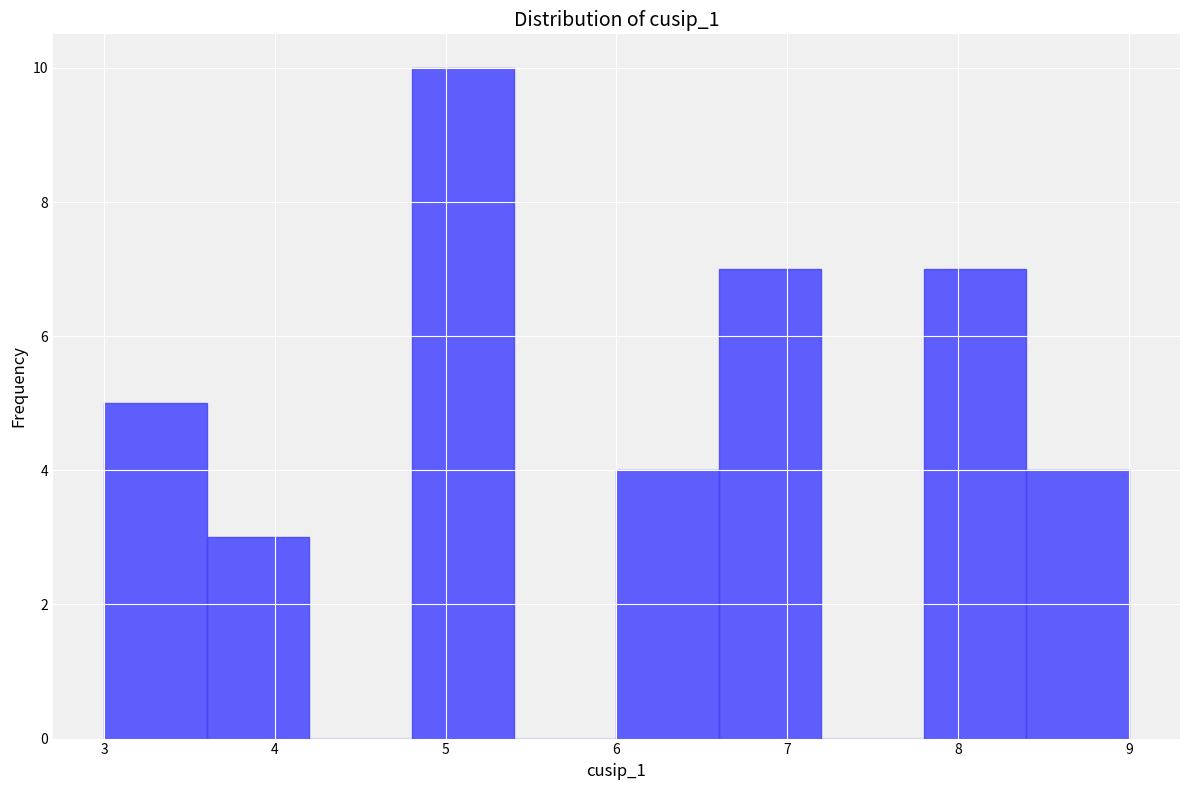

Reading left to right, transcribe this chart: for each bar, give the range it covers on the x-axis and its height. The values are not printed on the chart, so give them approximately, as read against the axis.

3.0 to 3.6: 5
3.6 to 4.2: 3
4.2 to 4.8: 0
4.8 to 5.4: 10
5.4 to 6.0: 0
6.0 to 6.6: 4
6.6 to 7.2: 7
7.2 to 7.8: 0
7.8 to 8.4: 7
8.4 to 9.0: 4